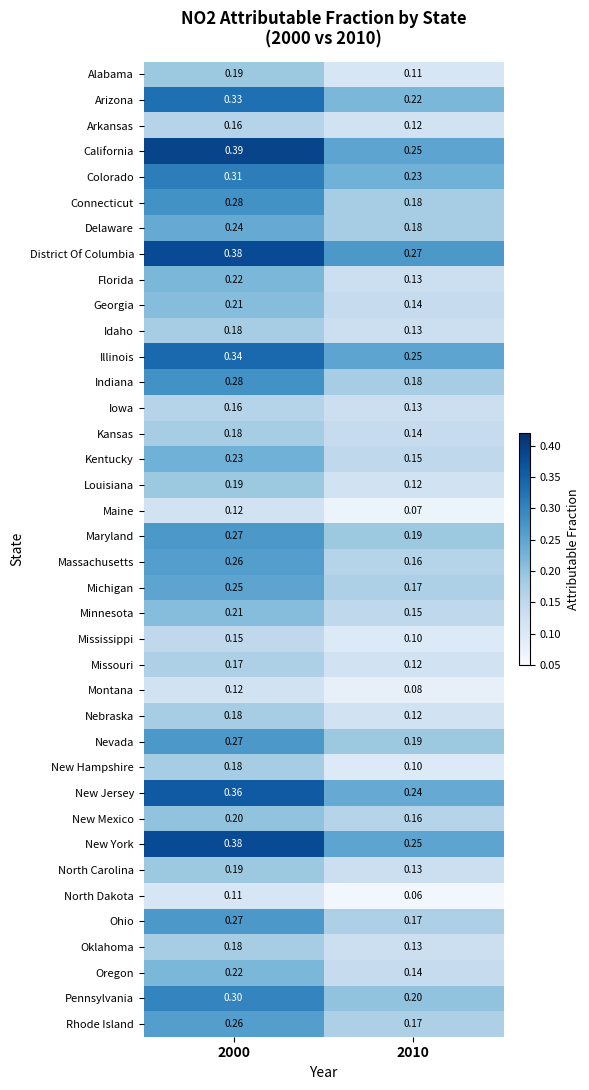

Is the value of Colorado at 2010 greater than the value of Michigan at 2010?

Yes